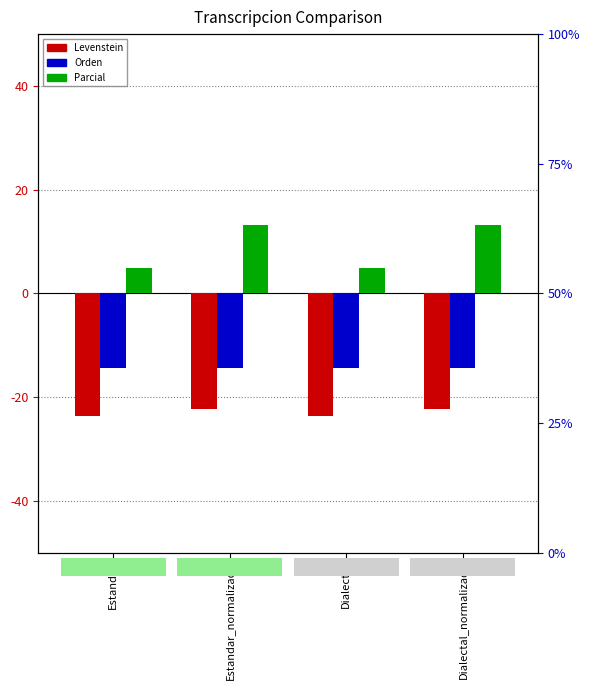

Rank the series at Estandar from lowest to highest value.

Levenstein, Orden, Parcial